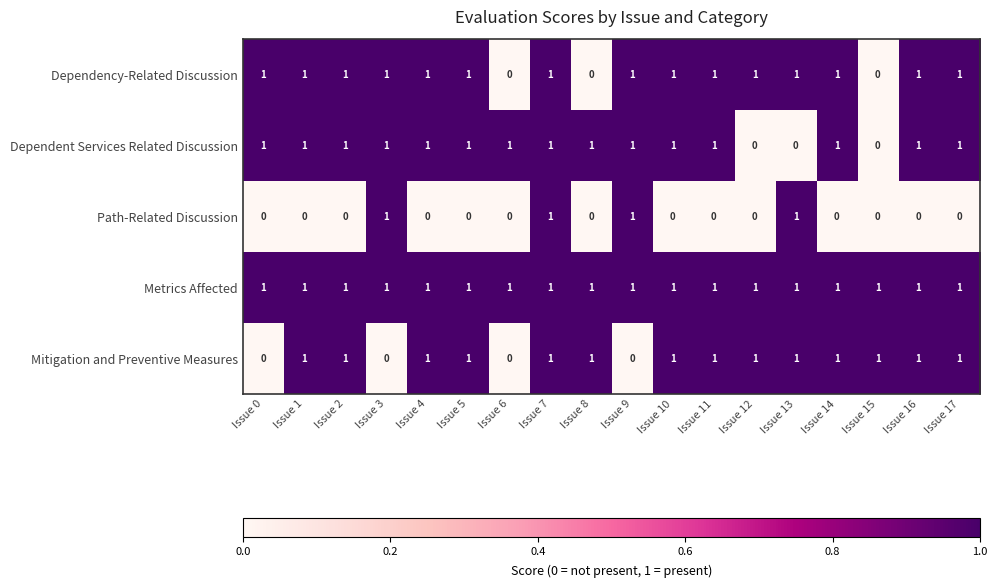

True or false: Path-Related Discussion has a value of 0 at Issue 7.

False